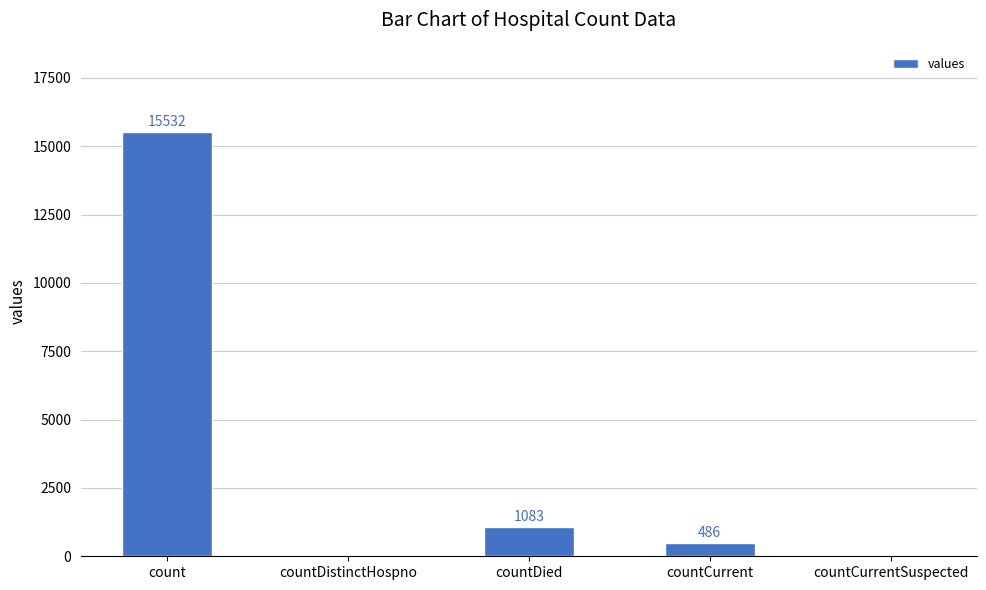

The value at countDied is 1083. True or false?

True